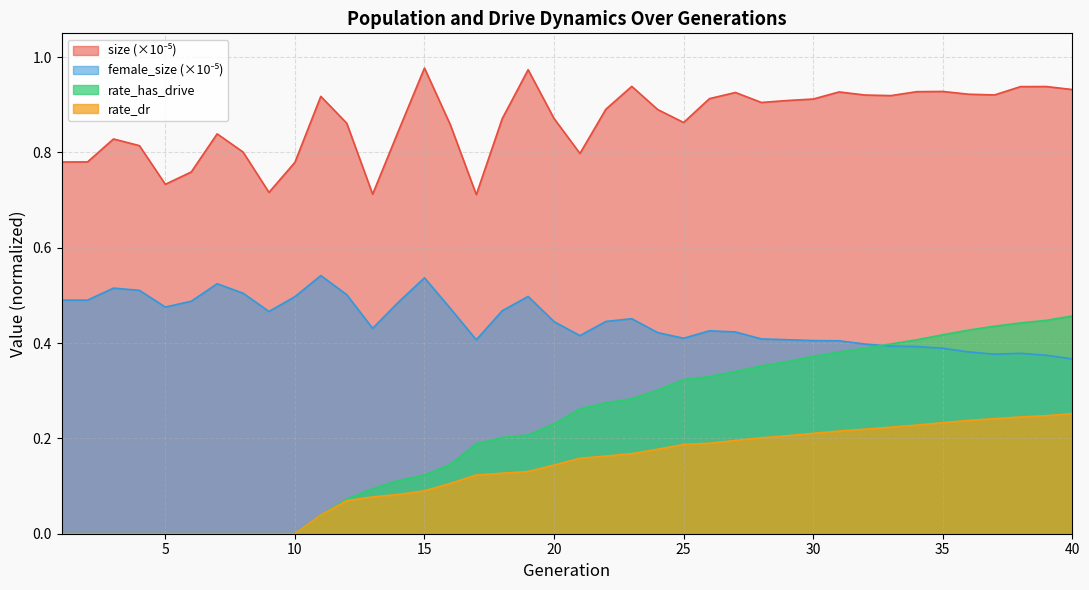

How many categories are shown in the chart?

40